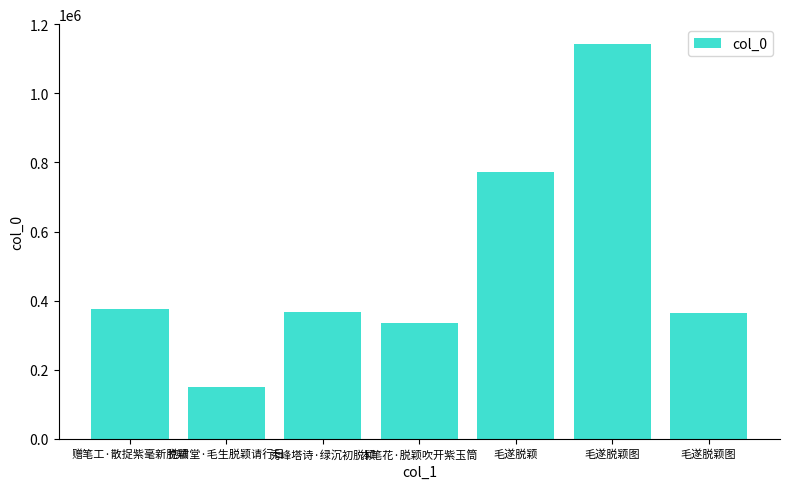

Reading left to right, what are all the values shown in this chart?

375263	150568	367520	336286	772569	1143014	363224